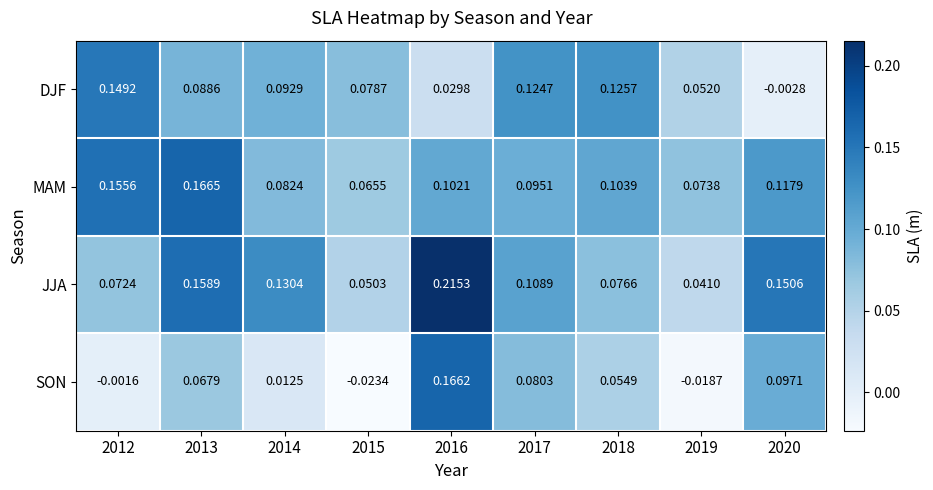

Which series has the largest total across all categories?

JJA